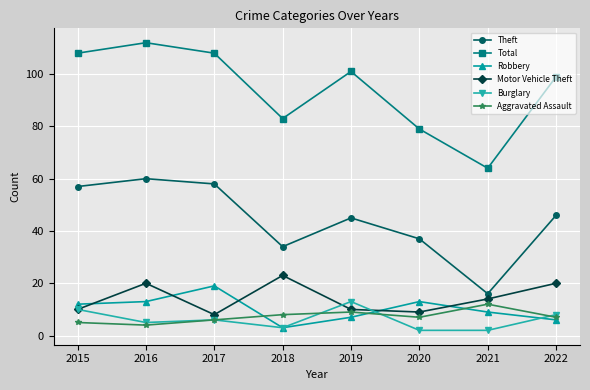

Rank the series at 2016 from highest to lowest value.

Total, Theft, Motor Vehicle Theft, Robbery, Burglary, Aggravated Assault